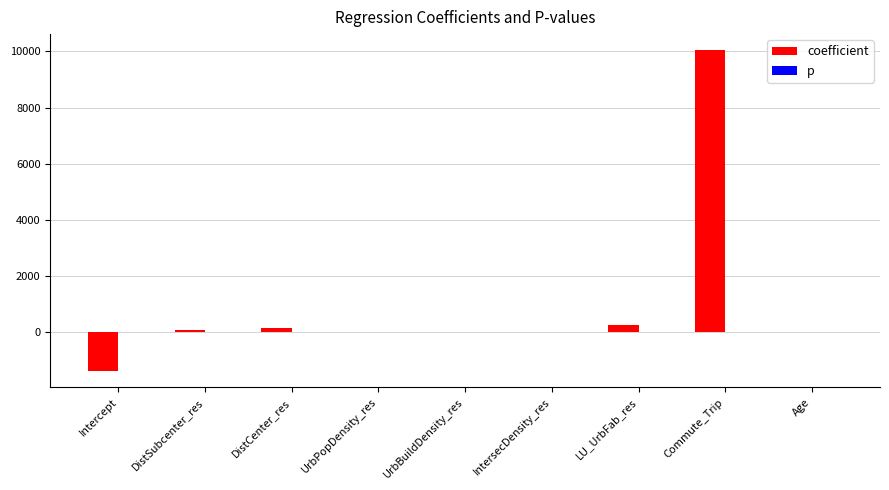

Which series has the largest total across all categories?

coefficient